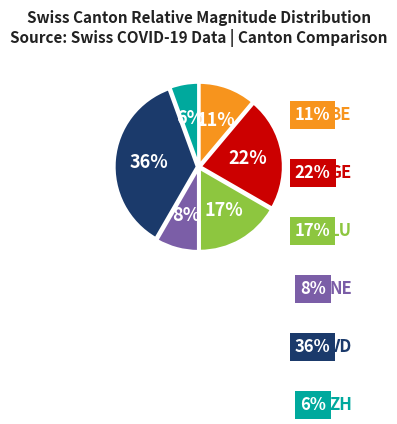

Is there any slice that represents more than half of the pie?

No